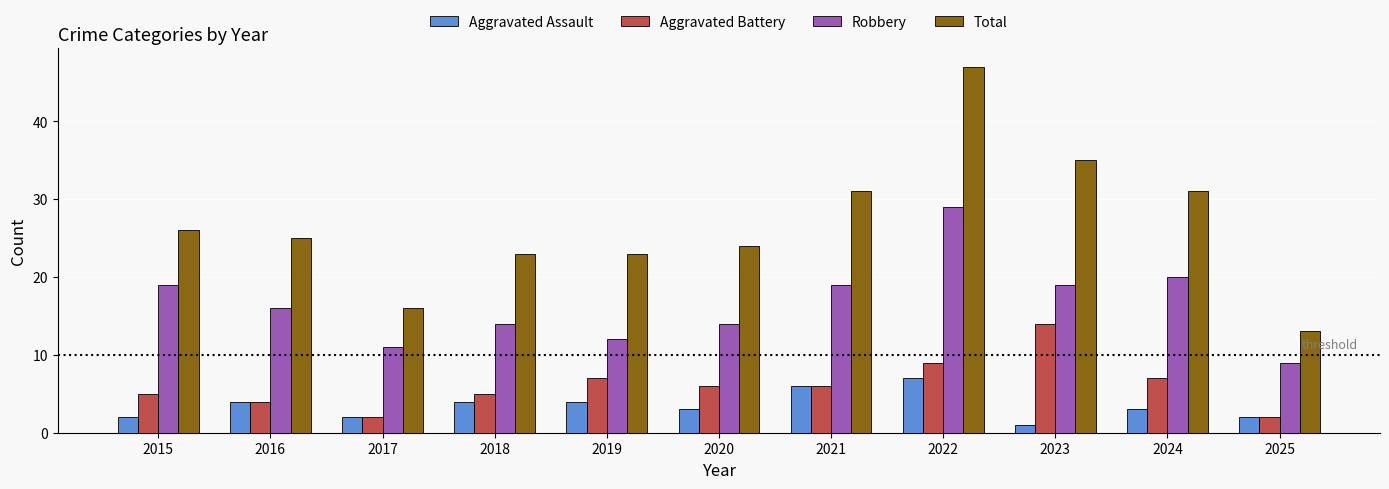

Which series changed the most between 2016 and 2024?

Total